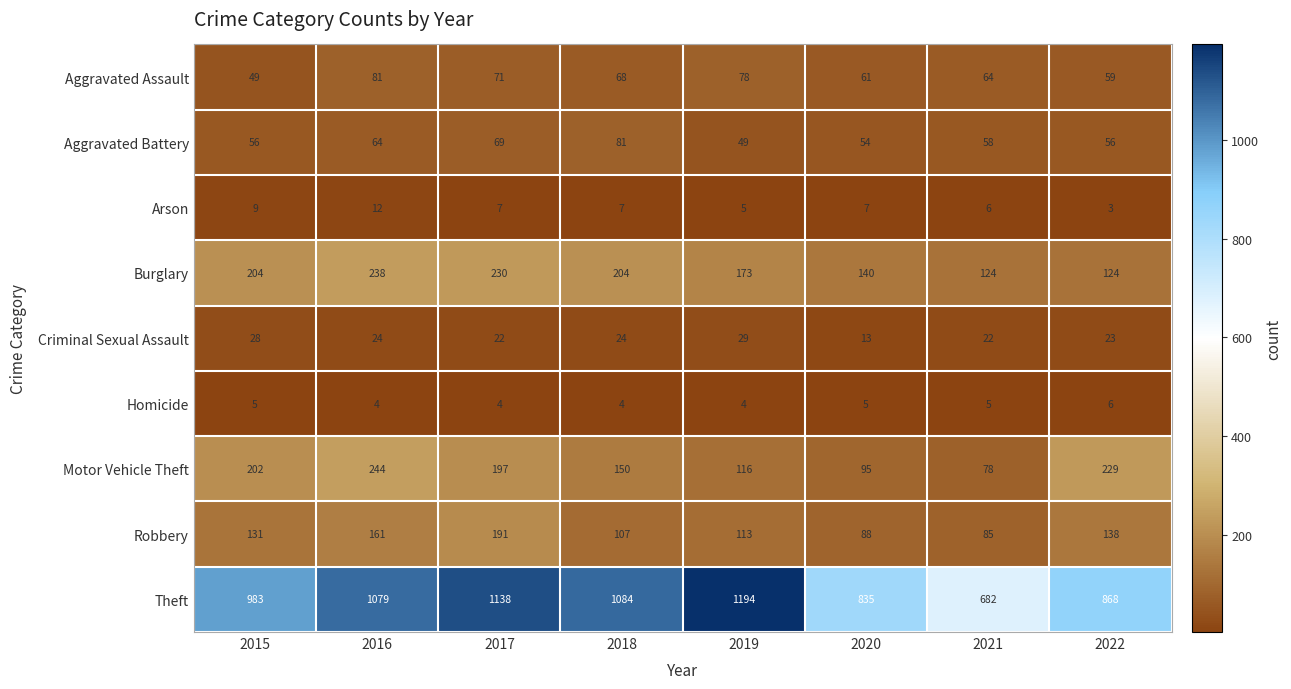

Is it true that Theft equals 835 at 2020?

True